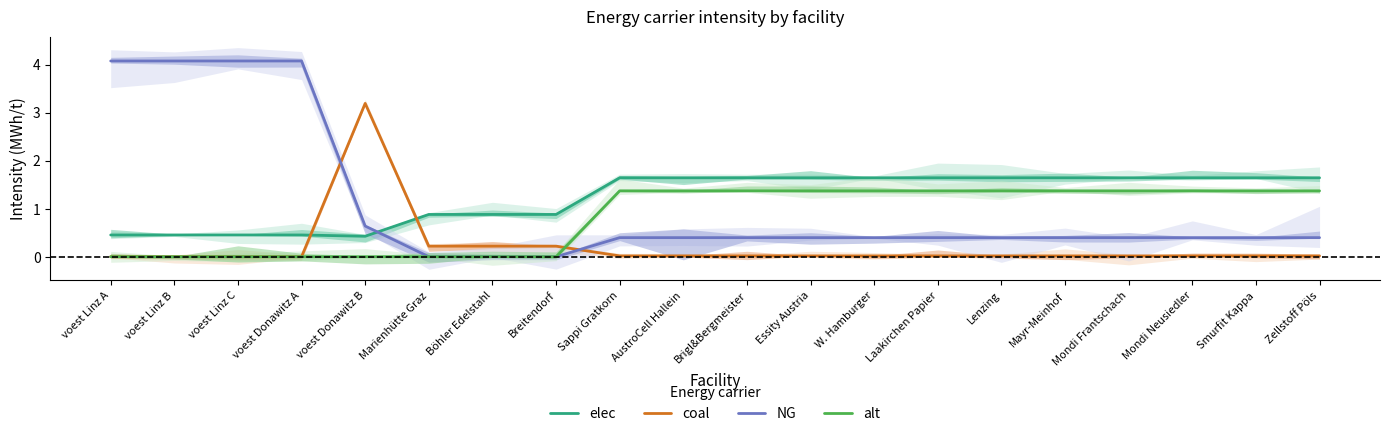

Rank the categories by coal value from lowest to highest.

voest Linz A, voest Linz B, voest Linz C, voest Donawitz A, Sappi Gratkorn, AustroCell Hallein, Brigl&Bergmeister, Essity Austria, W. Hamburger, Laakirchen Papier, Lenzing, Mayr-Meinhof, Mondi Frantschach, Mondi Neusiedler, Smurfit Kappa, Zellstoff Pöls, Marienhütte Graz, Böhler Edelstahl, Breitendorf, voest Donawitz B